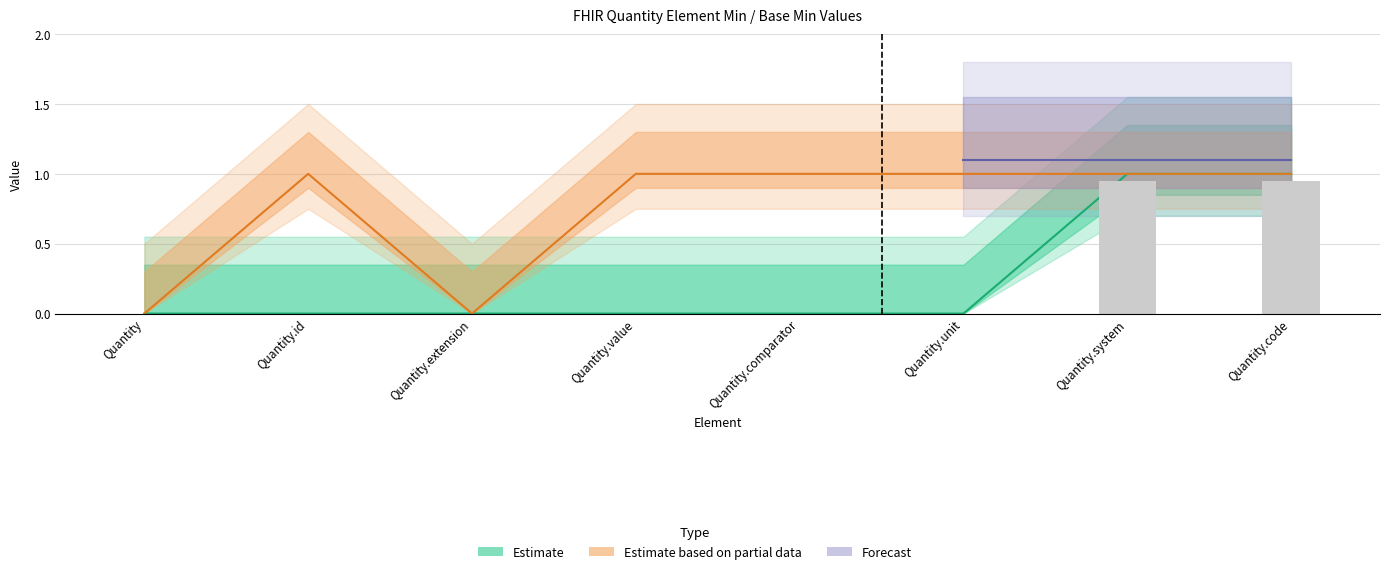

Does the chart contain stacked bars?

No